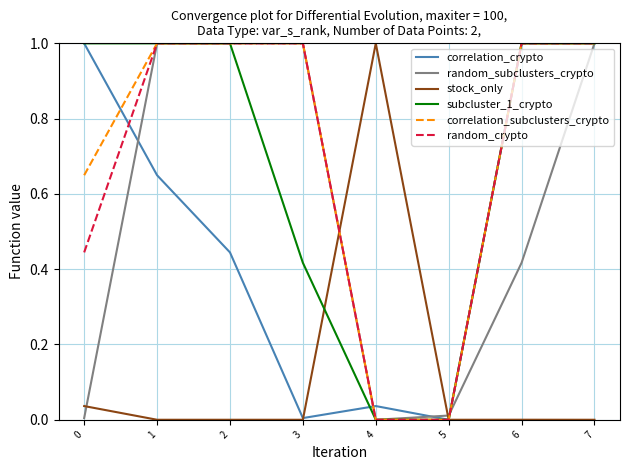

Read the random_crypto value at 6.

1.0